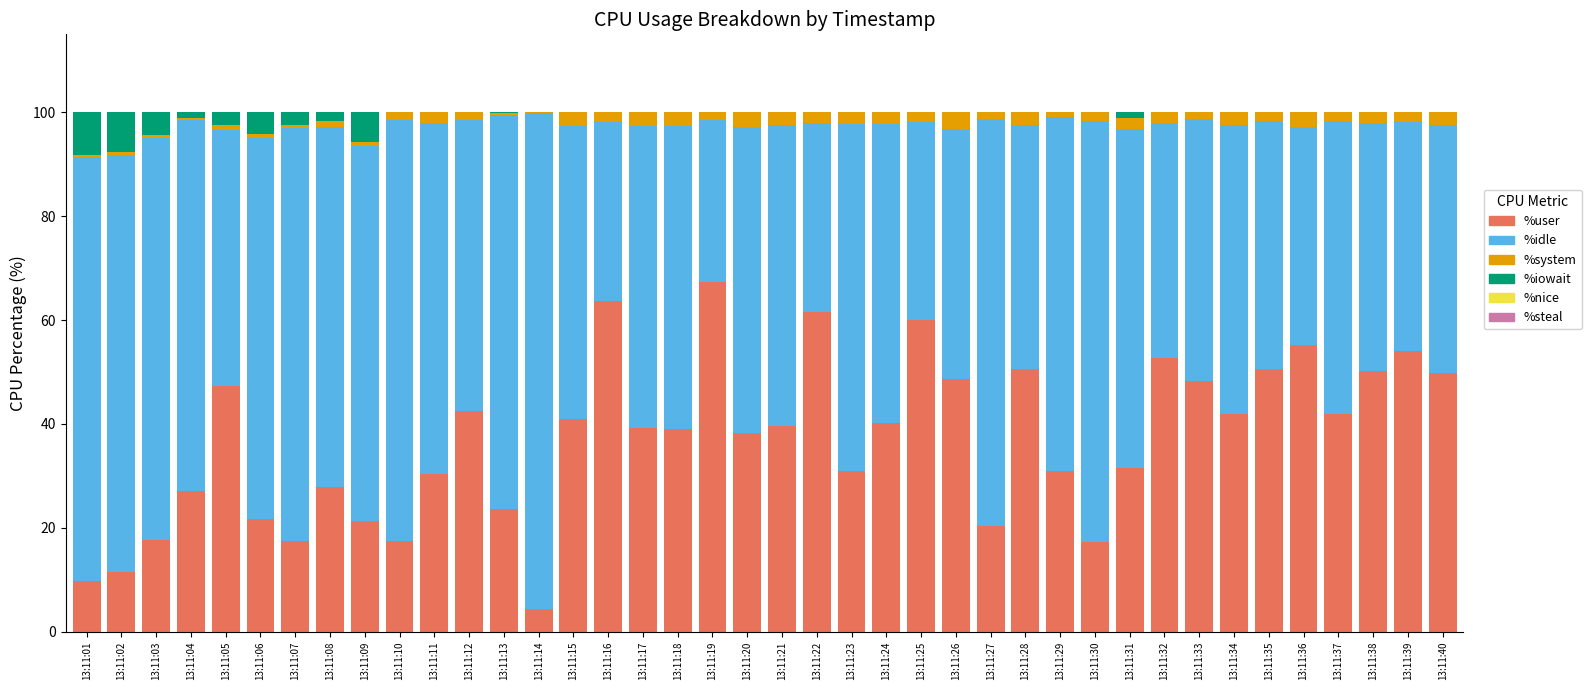

Which category has the highest value in the %user series?

13:11:19